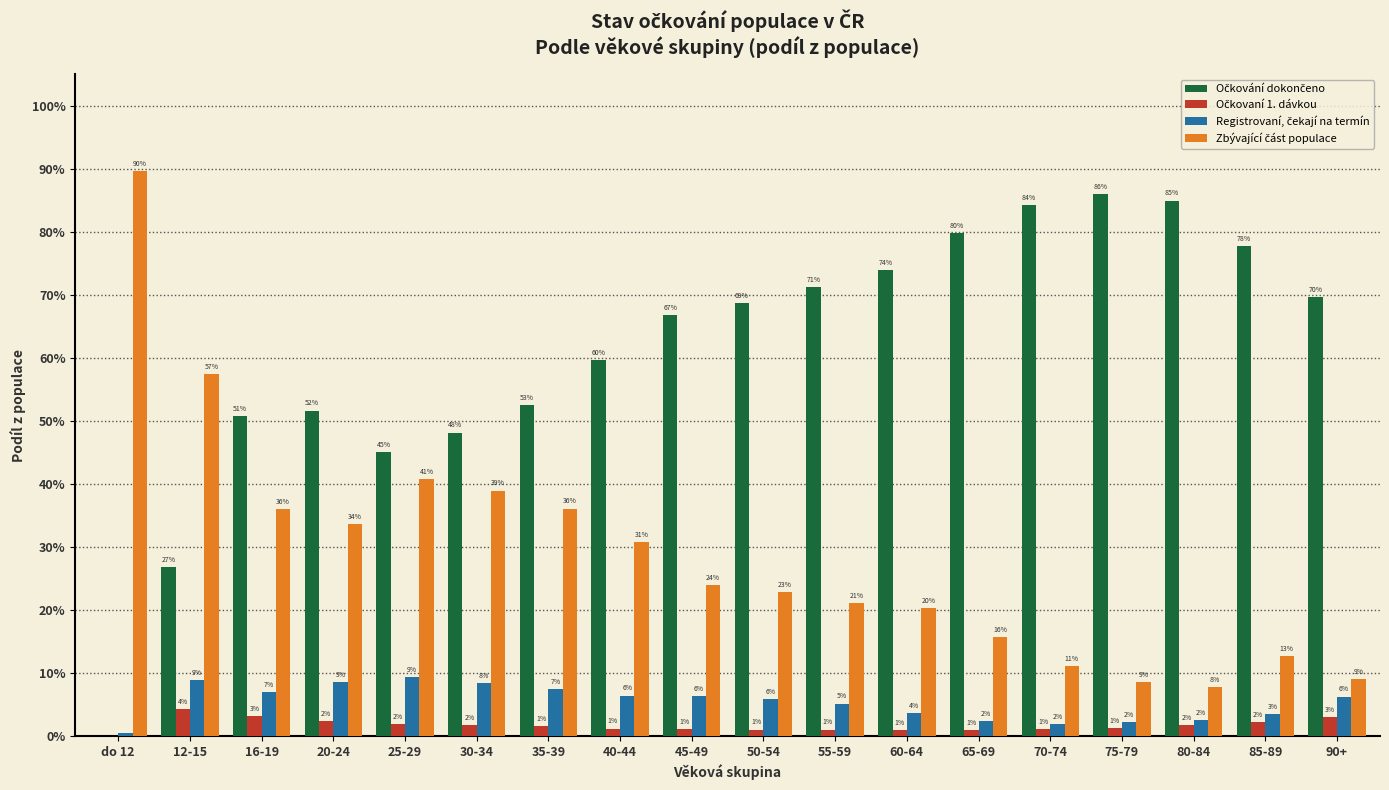

Reading left to right, extract all data points from this chart.

Očkování dokončeno: do 12=0.0	12-15=0.3	16-19=0.5	20-24=0.5	25-29=0.4	30-34=0.5	35-39=0.5	40-44=0.6	45-49=0.7	50-54=0.7	55-59=0.7	60-64=0.7	65-69=0.8	70-74=0.8	75-79=0.9	80-84=0.8	85-89=0.8	90+=0.7
Očkovaní 1. dávkou: do 12=0.0	12-15=0.0	16-19=0.0	20-24=0.0	25-29=0.0	30-34=0.0	35-39=0.0	40-44=0.0	45-49=0.0	50-54=0.0	55-59=0.0	60-64=0.0	65-69=0.0	70-74=0.0	75-79=0.0	80-84=0.0	85-89=0.0	90+=0.0
Registrovaní, čekají na termín: do 12=0.0	12-15=0.1	16-19=0.1	20-24=0.1	25-29=0.1	30-34=0.1	35-39=0.1	40-44=0.1	45-49=0.1	50-54=0.1	55-59=0.1	60-64=0.0	65-69=0.0	70-74=0.0	75-79=0.0	80-84=0.0	85-89=0.0	90+=0.1
Zbývající část populace: do 12=0.9	12-15=0.6	16-19=0.4	20-24=0.3	25-29=0.4	30-34=0.4	35-39=0.4	40-44=0.3	45-49=0.2	50-54=0.2	55-59=0.2	60-64=0.2	65-69=0.2	70-74=0.1	75-79=0.1	80-84=0.1	85-89=0.1	90+=0.1